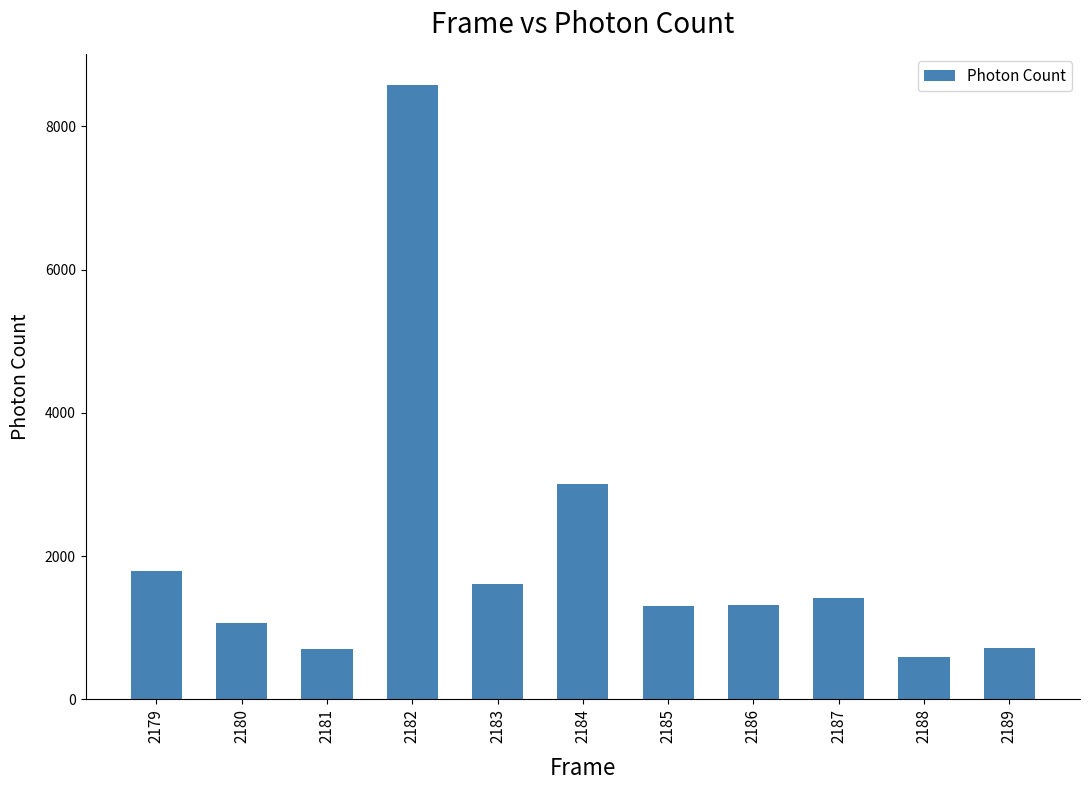

The chart shows a value of 1989.6 at 2187. True or false?

False